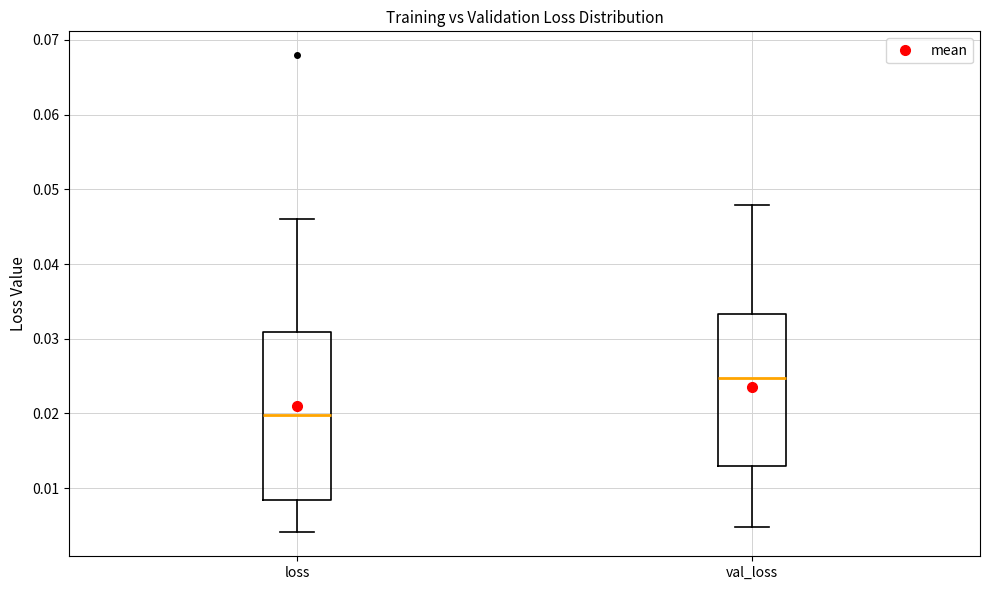

Comparing the boxes themselves (not the whiskers), which one is the tallest?

loss